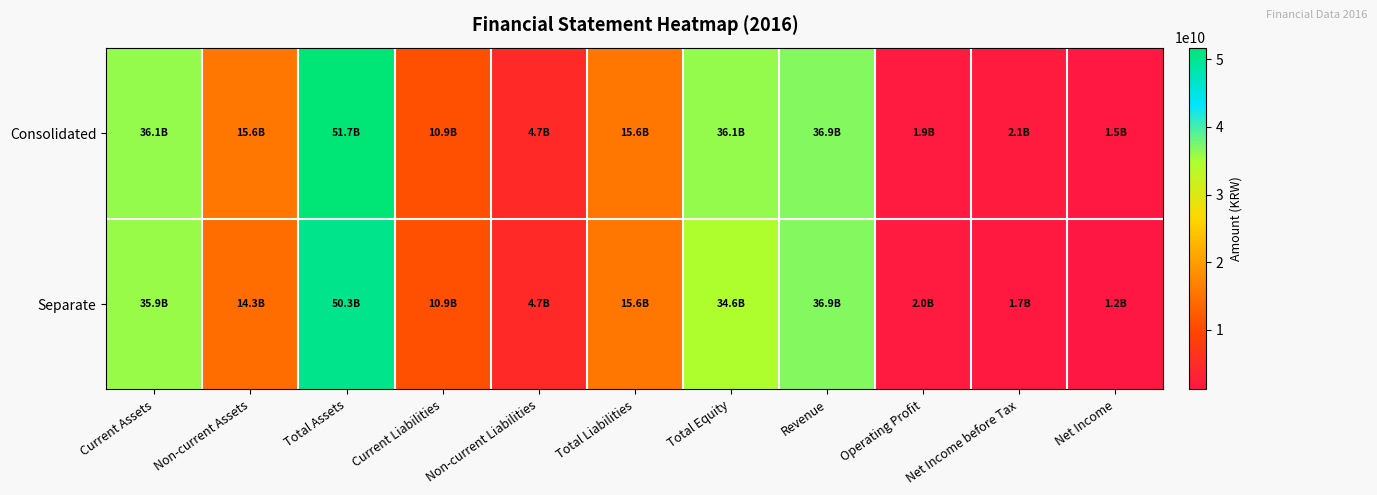

Reading left to right, list all the values displayed in this chart.

Consolidated: Current Assets=36114962860	Non-current Assets=15607079621	Total Assets=51722042481	Current Liabilities=10921547322	Non-current Liabilities=4679329638	Total Liabilities=15600876960	Total Equity=36121165521	Revenue=36873135525	Operating Profit=1880306943	Net Income before Tax=2074360777	Net Income=1526711933
Separate: Current Assets=35918720711	Non-current Assets=14338332558	Total Assets=50257053269	Current Liabilities=10935908973	Non-current Liabilities=4689121228	Total Liabilities=15625030201	Total Equity=34632023068	Revenue=36883855525	Operating Profit=1953828814	Net Income before Tax=1729575246	Net Income=1181926402